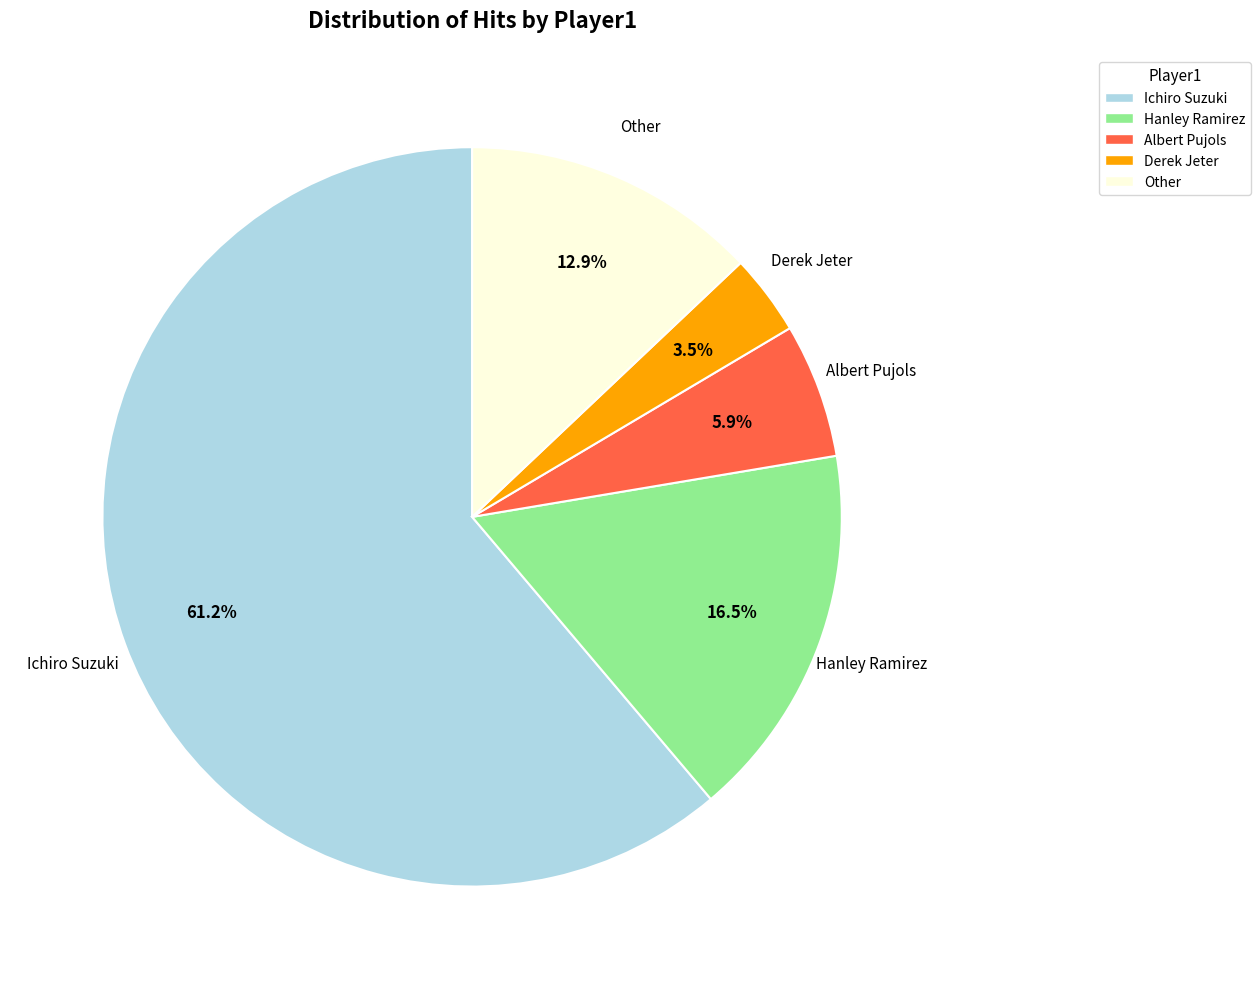

To the nearest percent, what is the combined percentage of Derek Jeter and Ichiro Suzuki?

65%